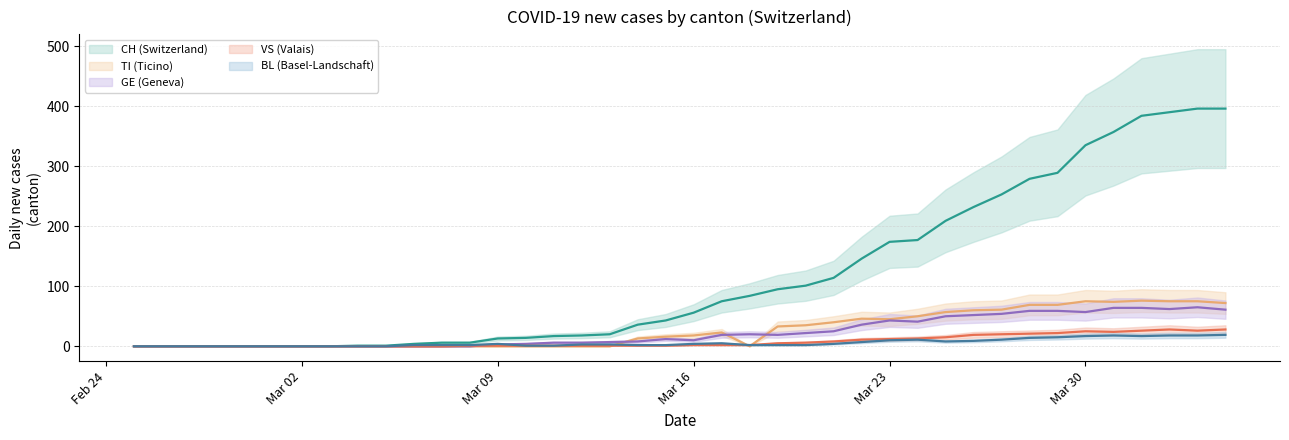

What is the difference between the TI values at 2020-03-07 and 2020-03-15?

16